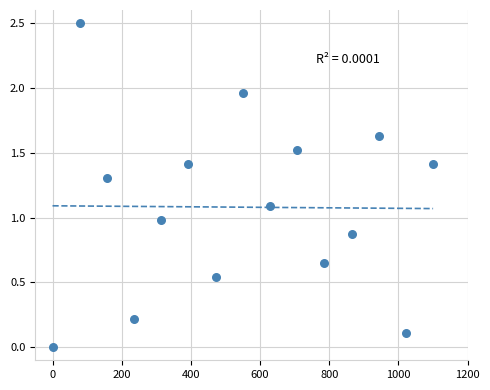

What is the range of X values (max minus min)?

1100.0